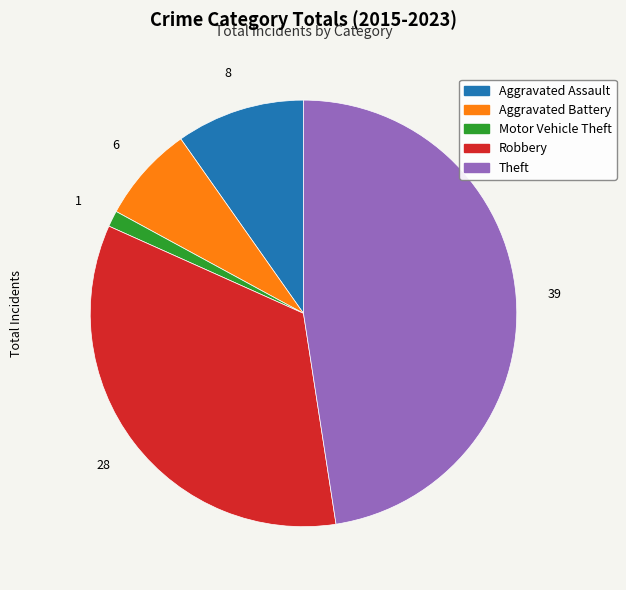

How many segments does this pie chart have?

5